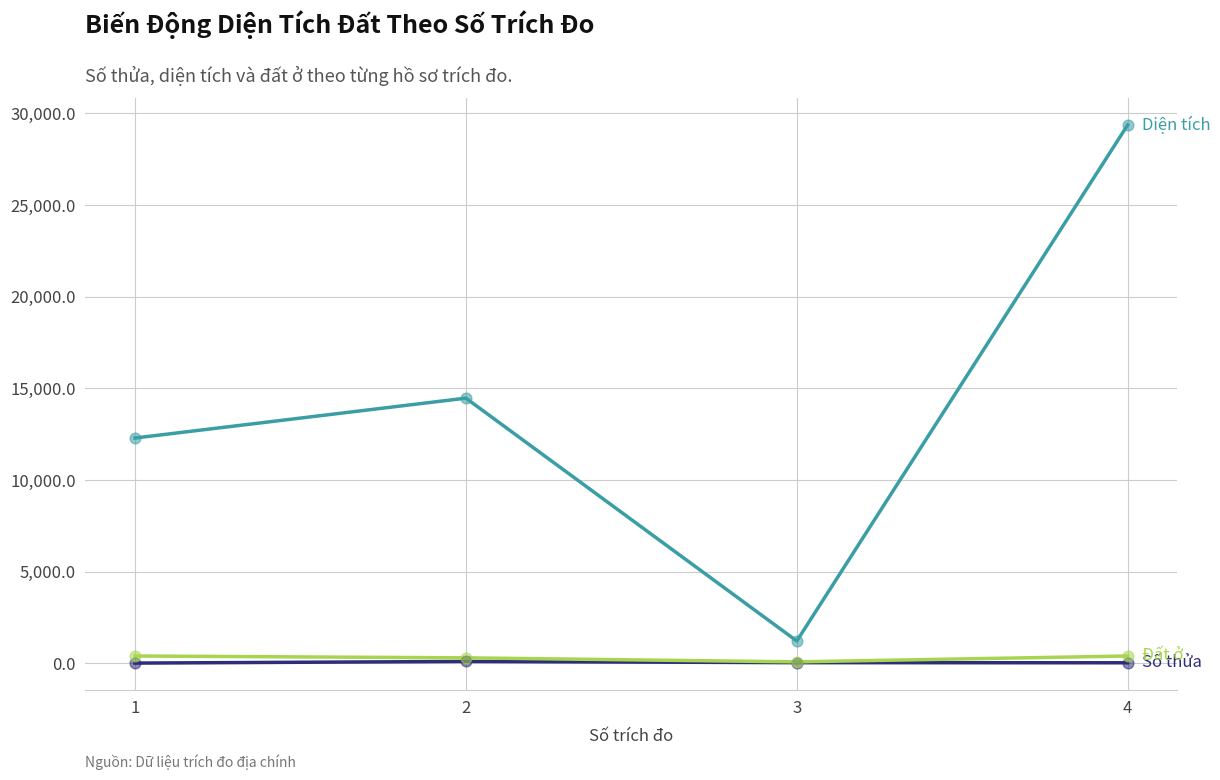

What is the total value across all series at 4?

29802.1